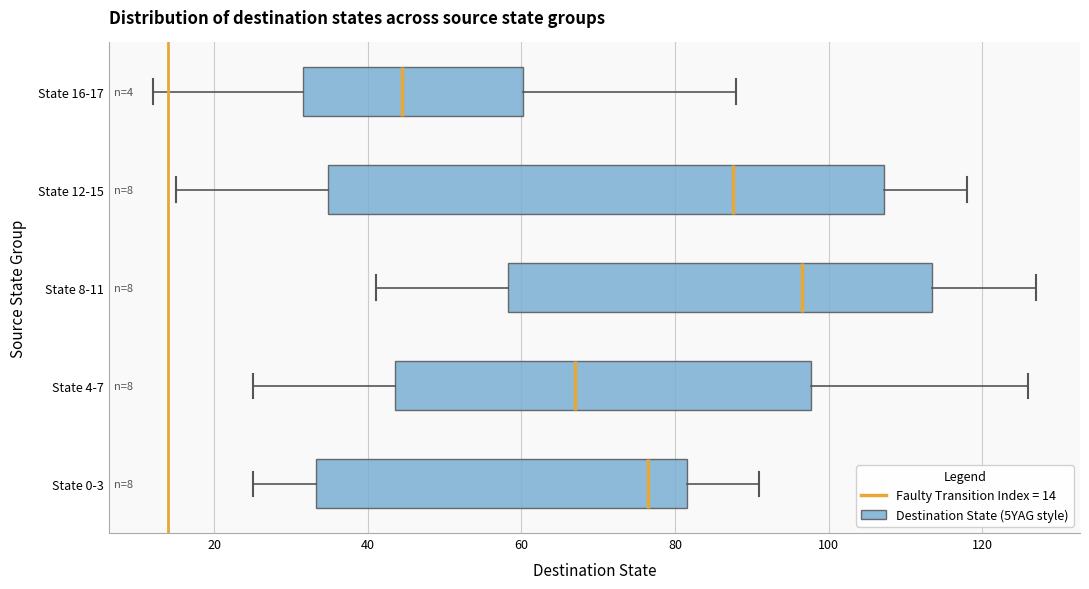

Comparing the boxes themselves (not the whiskers), which one is the widest?

State 12-15